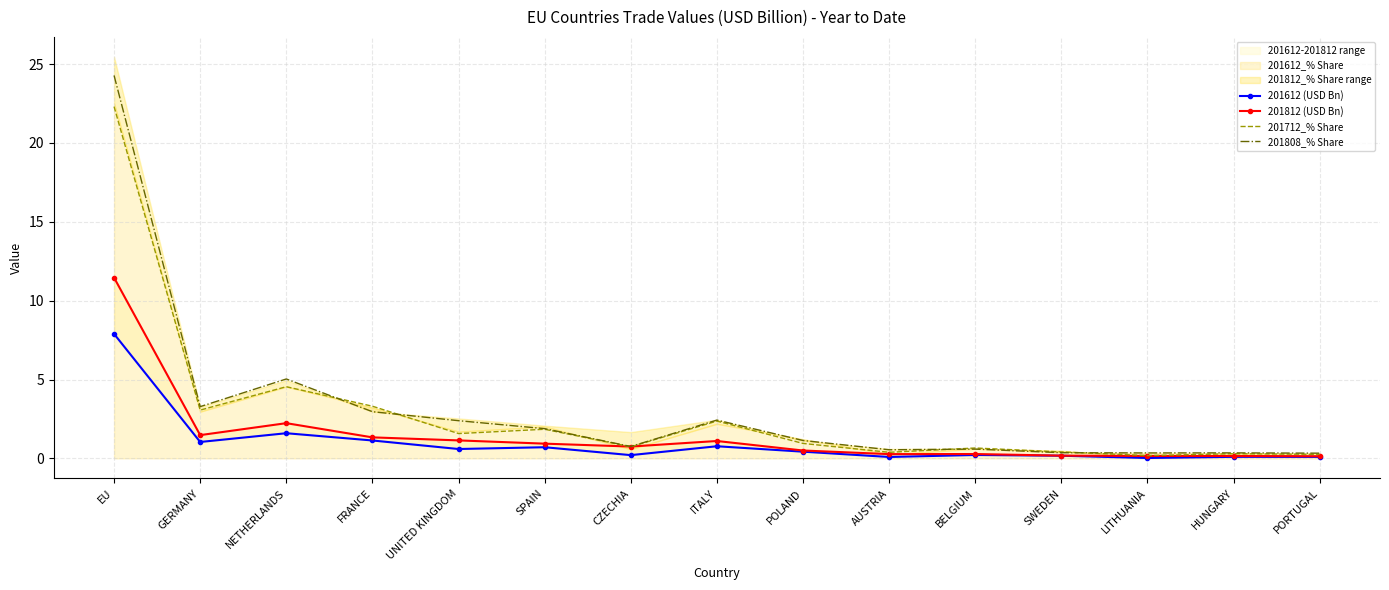

The 201812 (USD Bn) series shows 0.1 at SWEDEN. True or false?

False